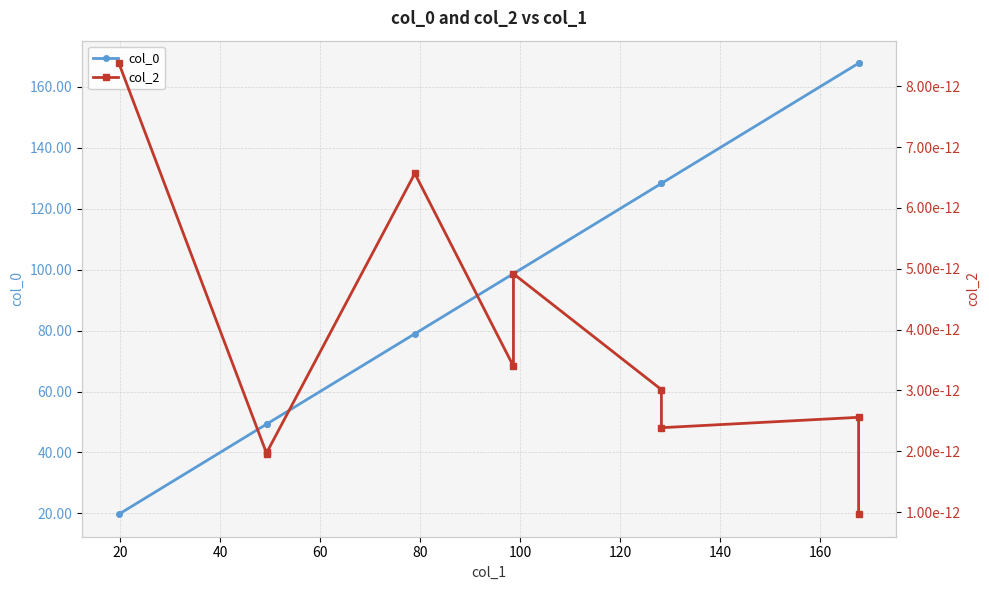

True or false: col_0 and col_2 intersect in this chart.

False